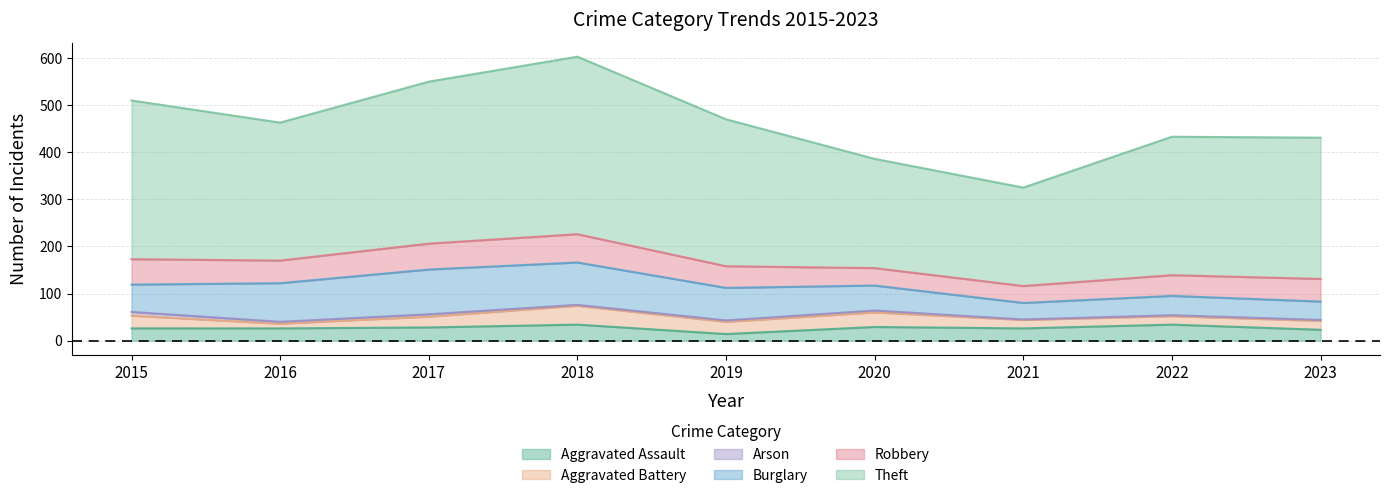

Is the value of Aggravated Battery at 2017 greater than the value of Arson at 2020?

Yes